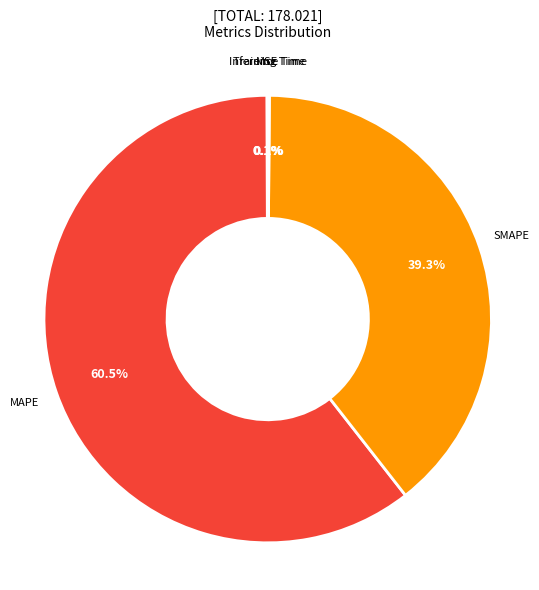

Does MAPE represent more than half of the total?

Yes